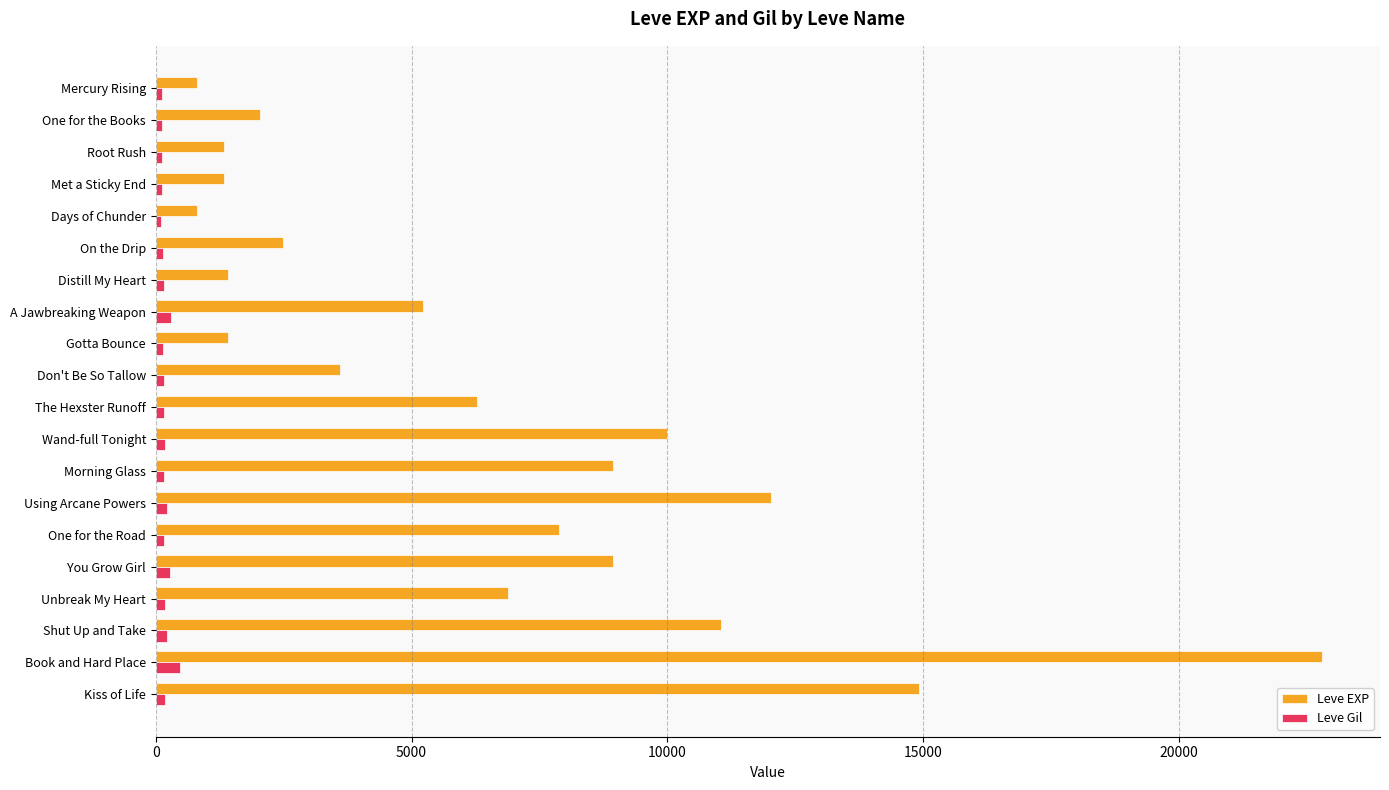

List the series in order of their overall mean, highest first.

Leve EXP, Leve Gil